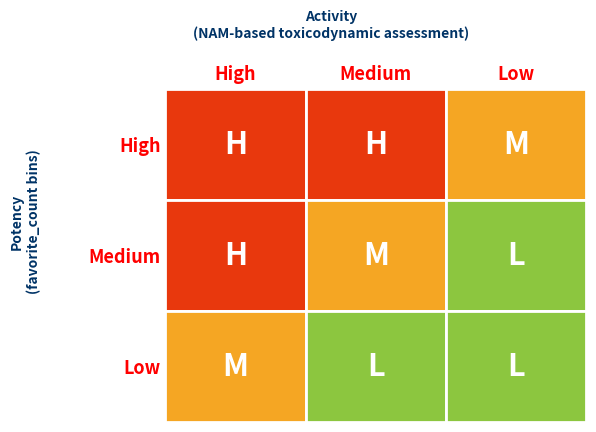

The Medium series shows 4 at 0. True or false?

False